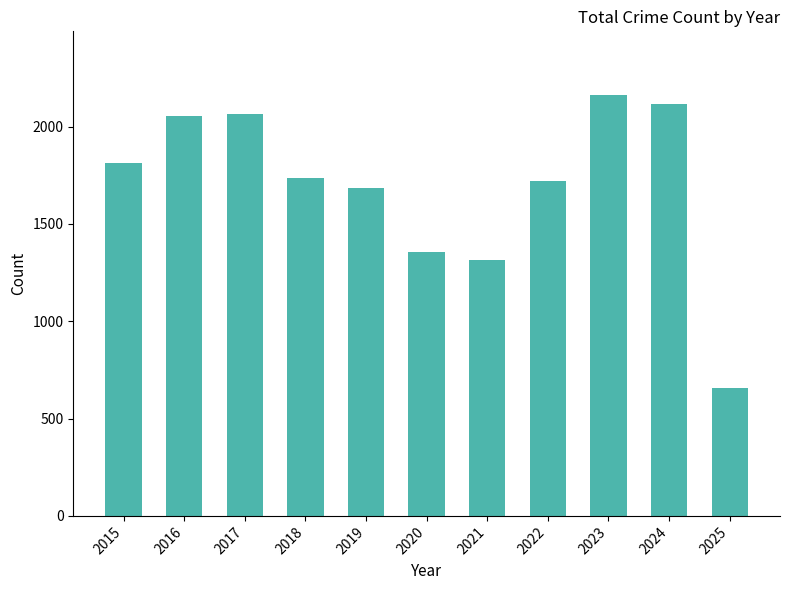

Count the number of categories in the chart.

11